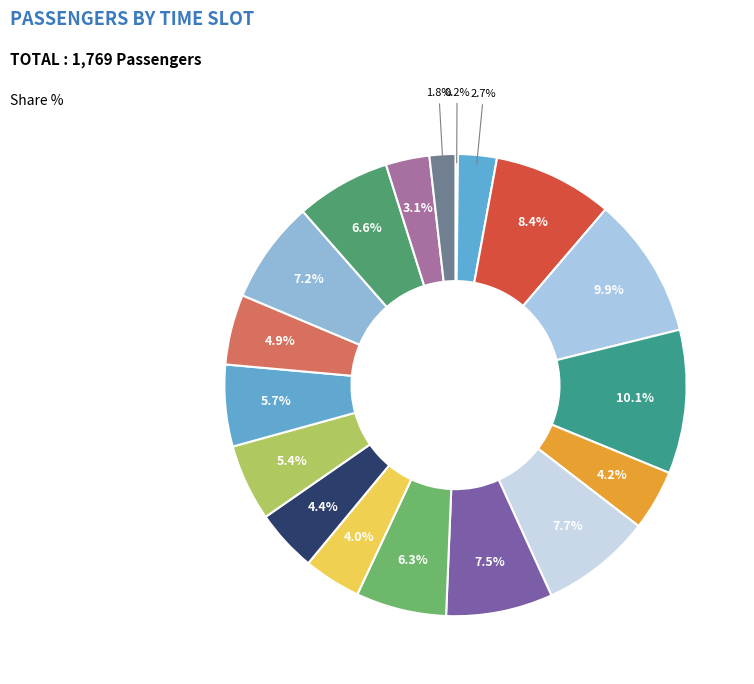

Is there a majority slice in this chart?

No